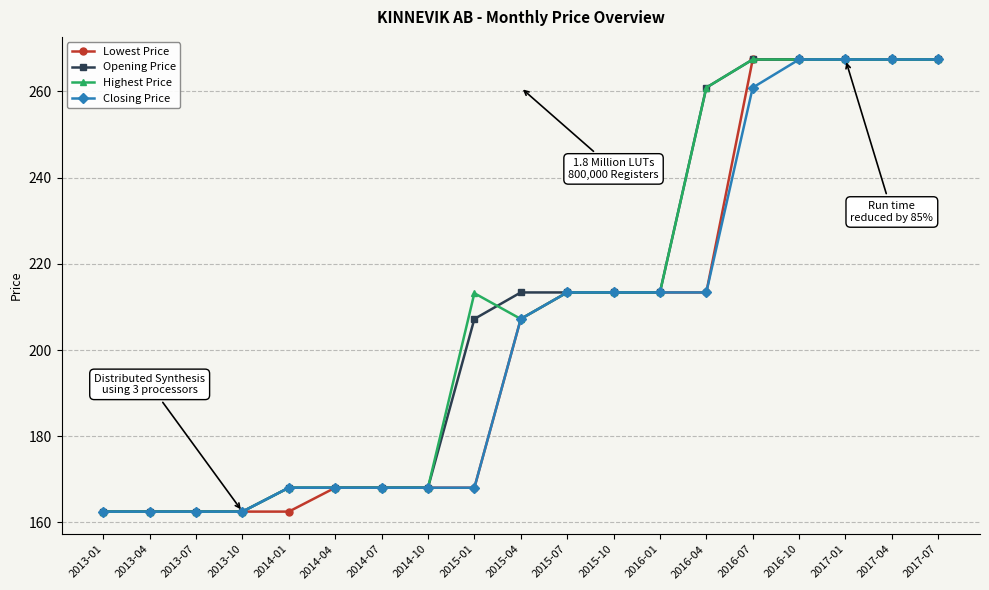

What are all the series names shown in the legend?

Lowest Price, Opening Price, Highest Price, Closing Price